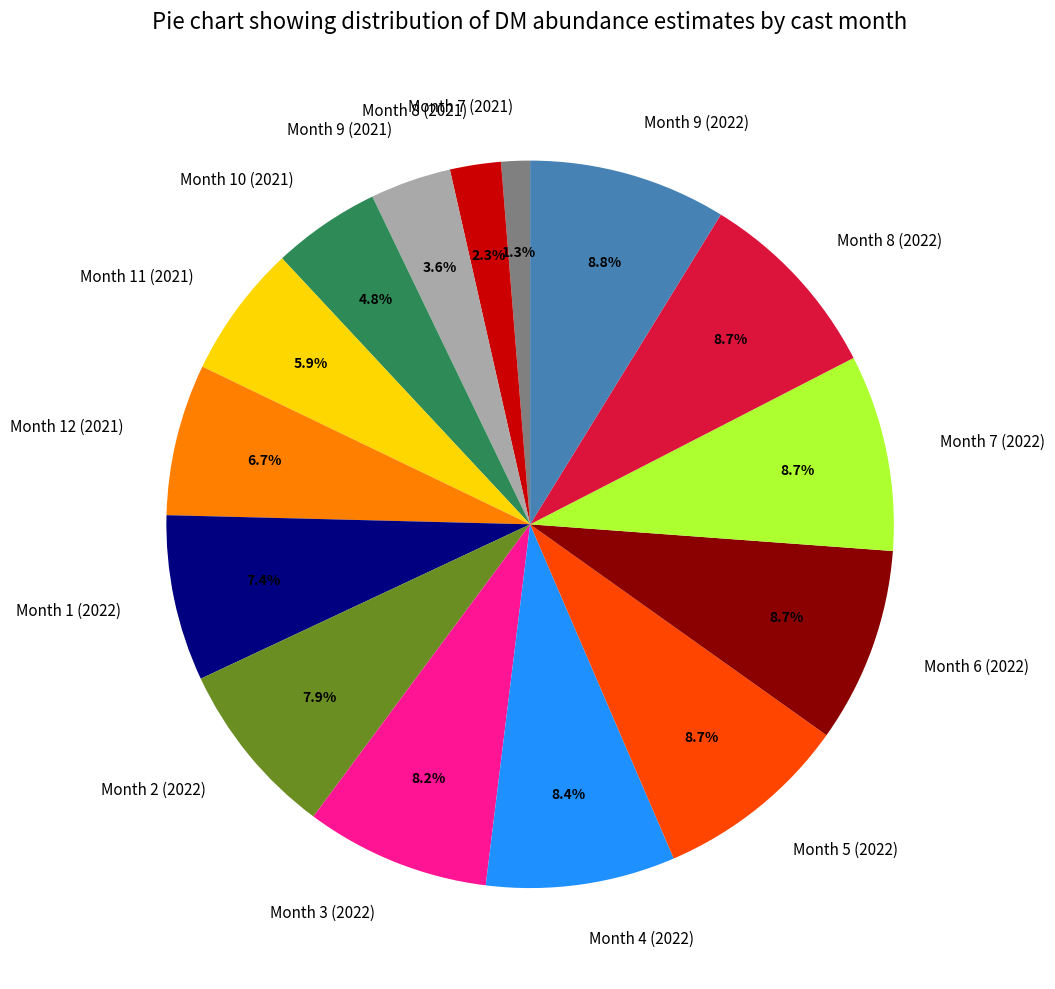

Approximately how many times larger is the value at Month 5 (2022) compared to Month 9 (2022)?

1.0